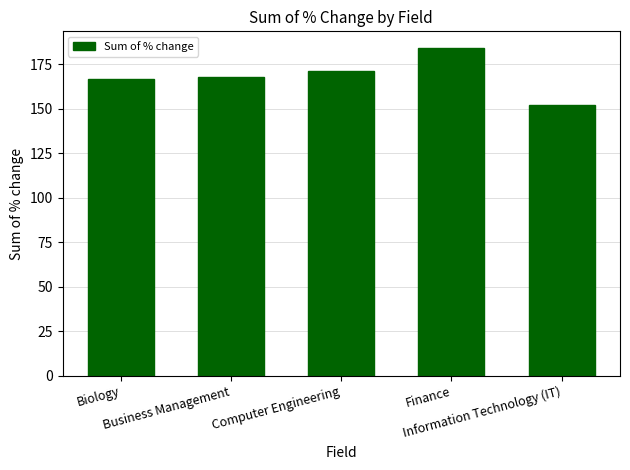

What is the sum of all values?

842.4